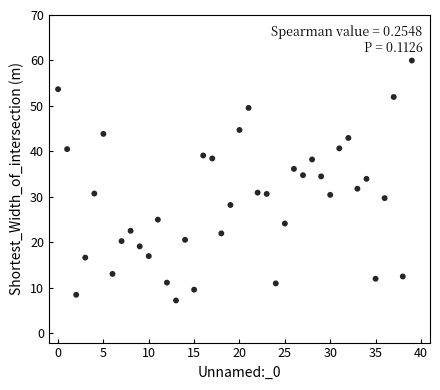

What is the range of Y values (max minus min)?

52.7